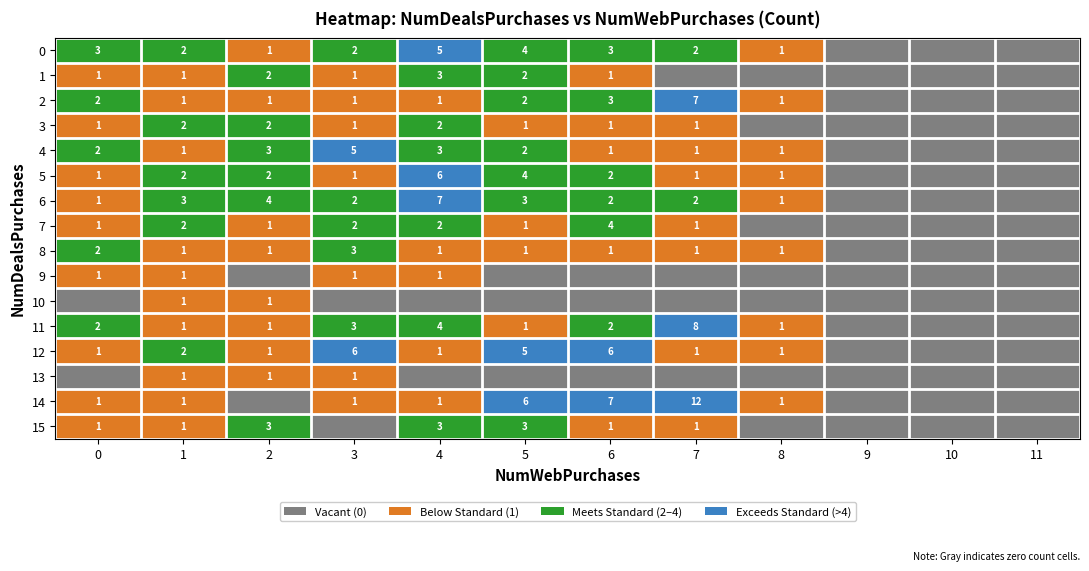

What is the sum of the row_1 values at 10 and 2?

2